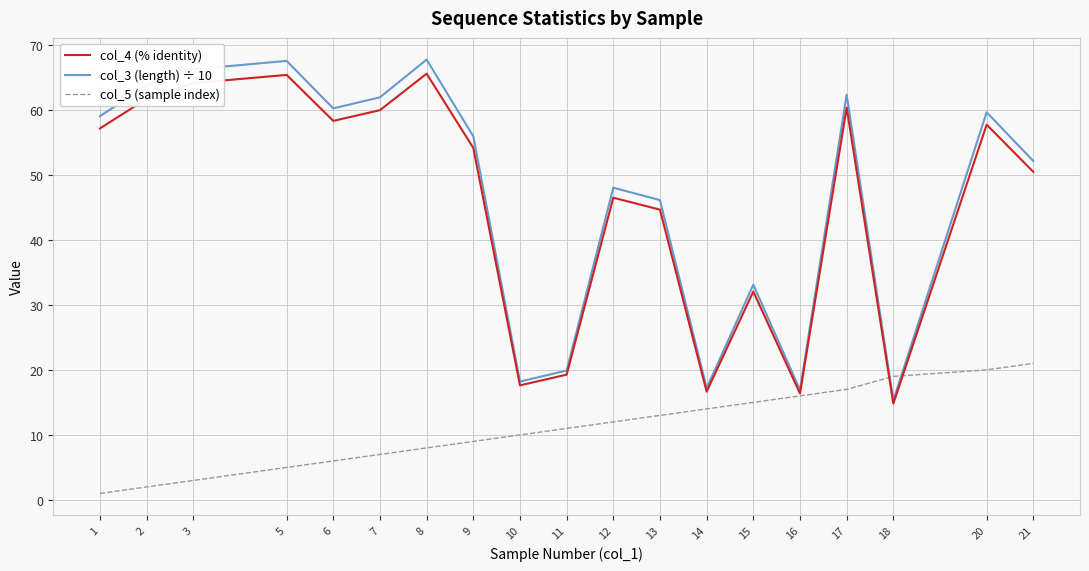

At which label does col_4 (% identity) reach its minimum?

18